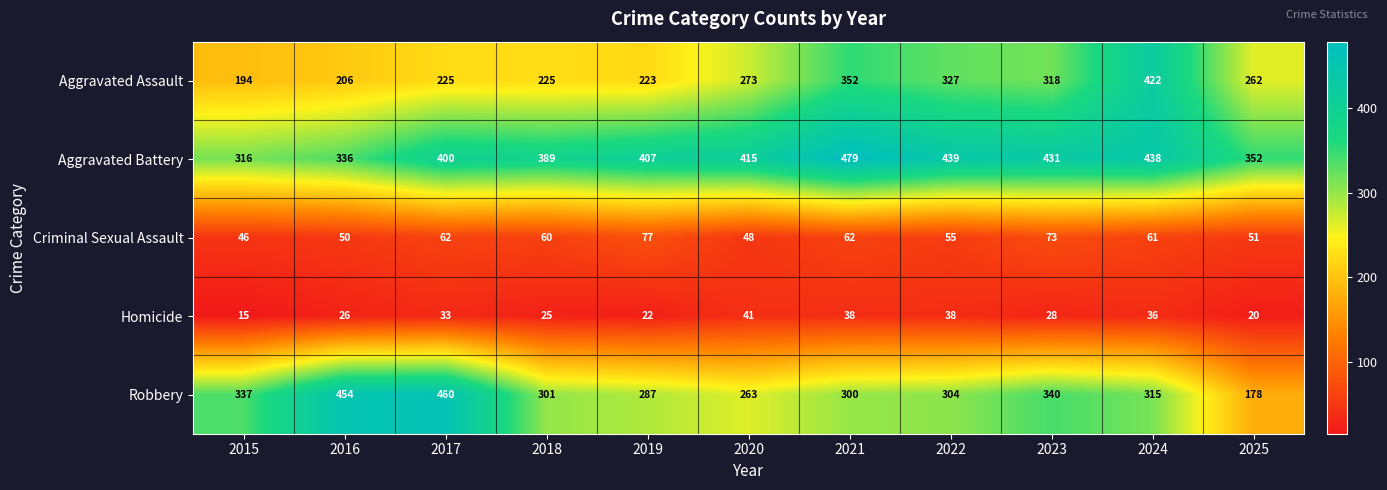

How many data points does each series have?

11